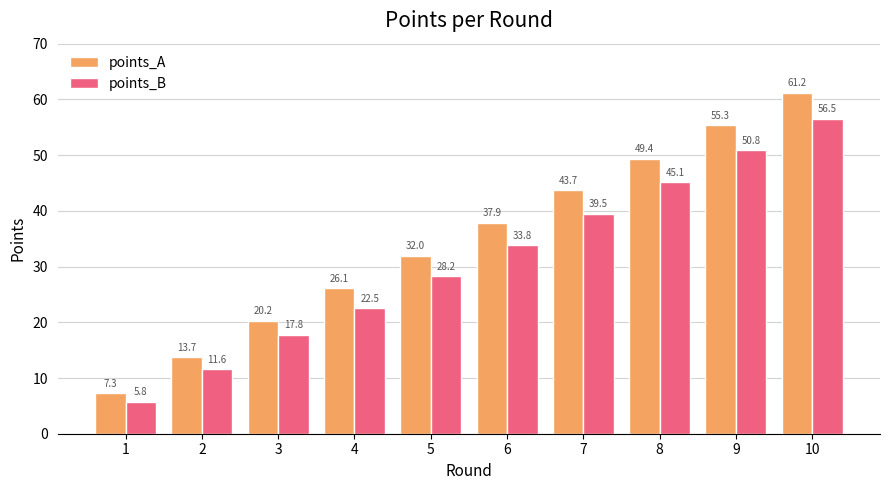

At 9, list the series in order from smallest to largest.

points_B, points_A